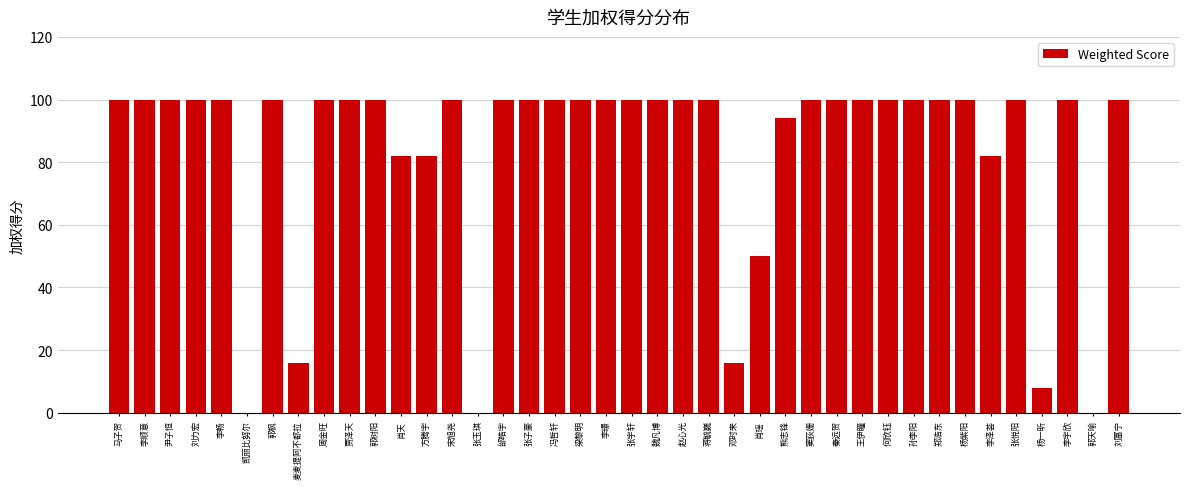

Reading right to left, list all the values displayed in this chart.

刘富宁=100	郭天喻=0	李宇欣=100	杨一昕=8	张悦阳=100	李泽荟=82	杨紫阳=100	郑浩东=100	孙李阳=100	何欣钰=100	王伊瞳=100	秦远贺=100	窦荻姗=100	熊志锋=94	肖瑶=50	邓时来=16	蒋毓巍=100	赵心光=100	魏凡博=100	张宇轩=100	李璟=100	梁黎明=100	冯哲轩=100	张子豪=100	邰皓宇=100	张玉琪=0	宋旭尧=100	方腾宇=82	肖天=82	郭树阳=100	贾泽天=100	周金旺=100	麦麦提阿不都拉=16	郭枫=100	凯丽比努尔=0	李畅=100	刘力宏=100	尹子恒=100	李顺意=100	马子贺=100